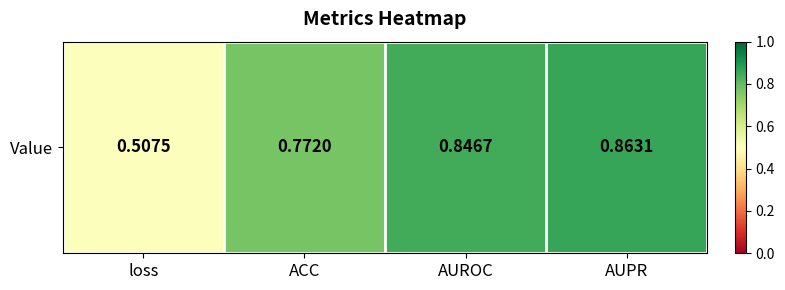

What is the average value?

0.7